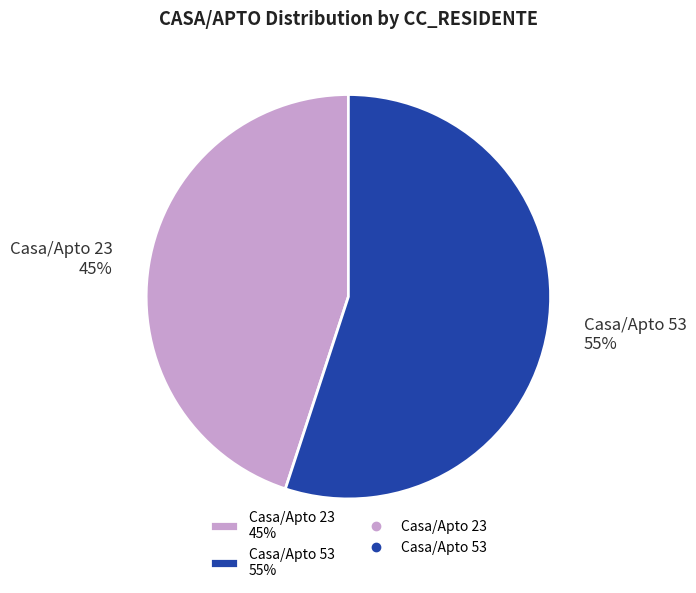

To the nearest percent, what is the difference between the largest and smallest slice percentages?

10%